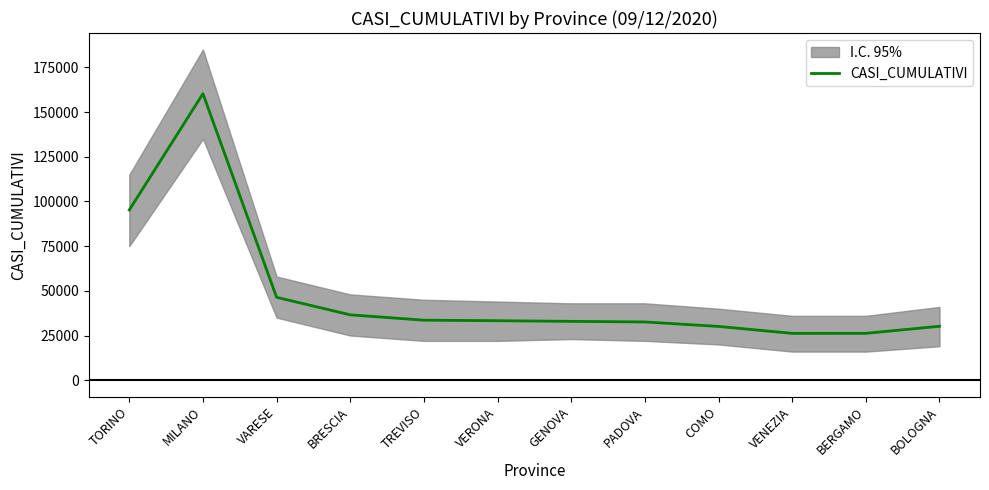

The value at MILANO is 271385. True or false?

False